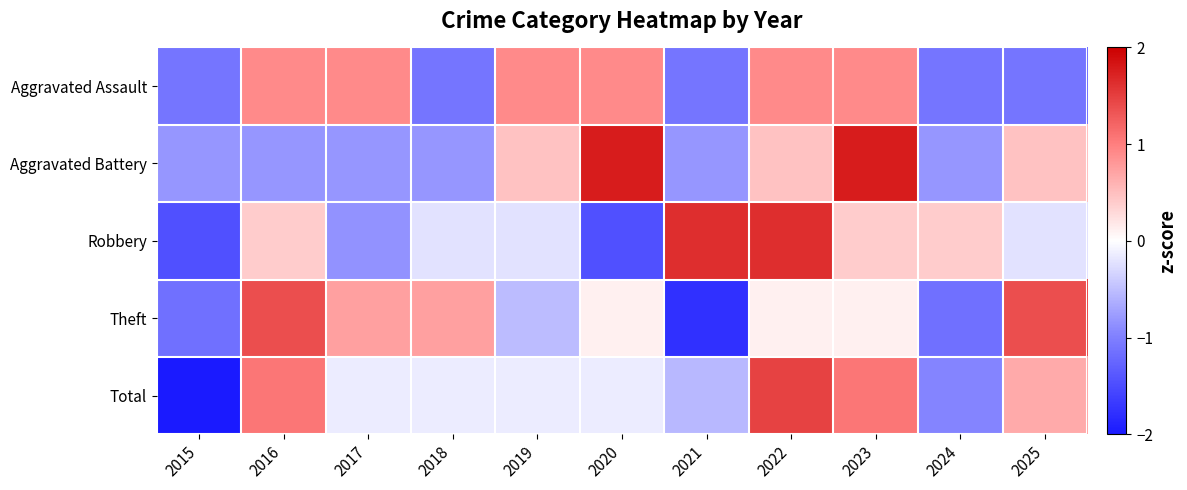

Reading left to right, extract all data points from this chart.

Aggravated Assault: 2015=-1.1	2016=0.9	2017=0.9	2018=-1.1	2019=0.9	2020=0.9	2021=-1.1	2022=0.9	2023=0.9	2024=-1.1	2025=-1.1
Aggravated Battery: 2015=-0.8	2016=-0.8	2017=-0.8	2018=-0.8	2019=0.5	2020=1.8	2021=-0.8	2022=0.5	2023=1.8	2024=-0.8	2025=0.5
Robbery: 2015=-1.5	2016=0.4	2017=-0.8	2018=-0.2	2019=-0.2	2020=-1.5	2021=1.6	2022=1.6	2023=0.4	2024=0.4	2025=-0.2
Theft: 2015=-1.1	2016=1.4	2017=0.7	2018=0.7	2019=-0.5	2020=0.1	2021=-1.8	2022=0.1	2023=0.1	2024=-1.1	2025=1.4
Total: 2015=-2.2	2016=1.1	2017=-0.1	2018=-0.1	2019=-0.1	2020=-0.1	2021=-0.6	2022=1.5	2023=1.1	2024=-1.0	2025=0.7